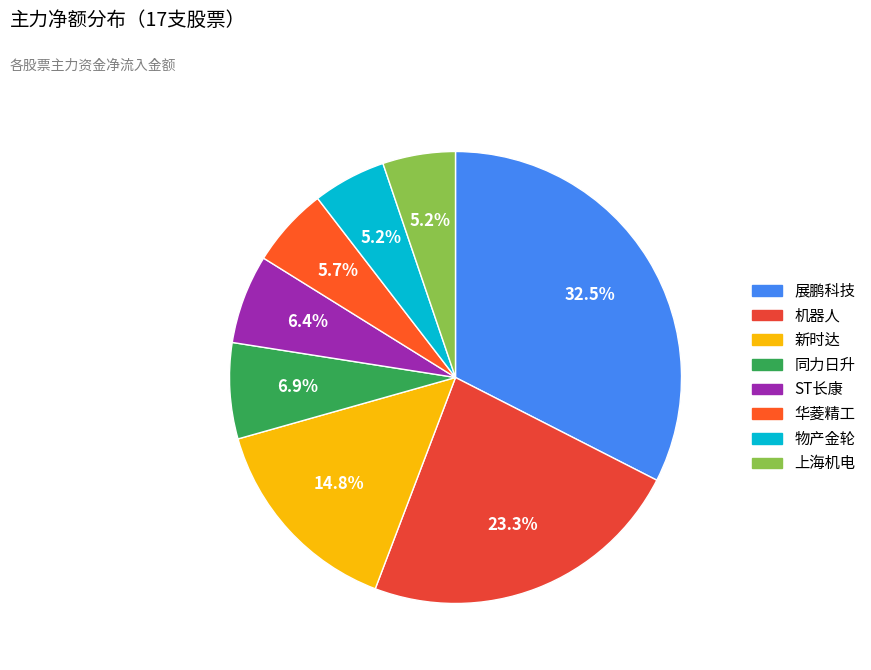

How many slices are in this pie chart?

8